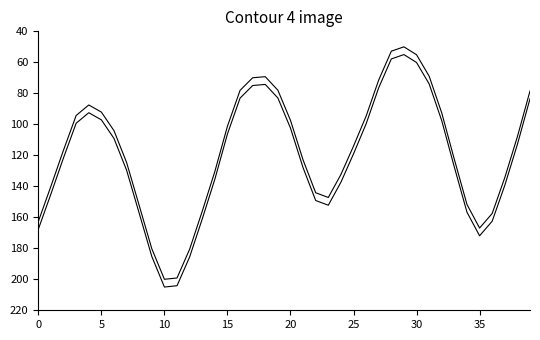

Is this an area chart (filled region under the line)?

No